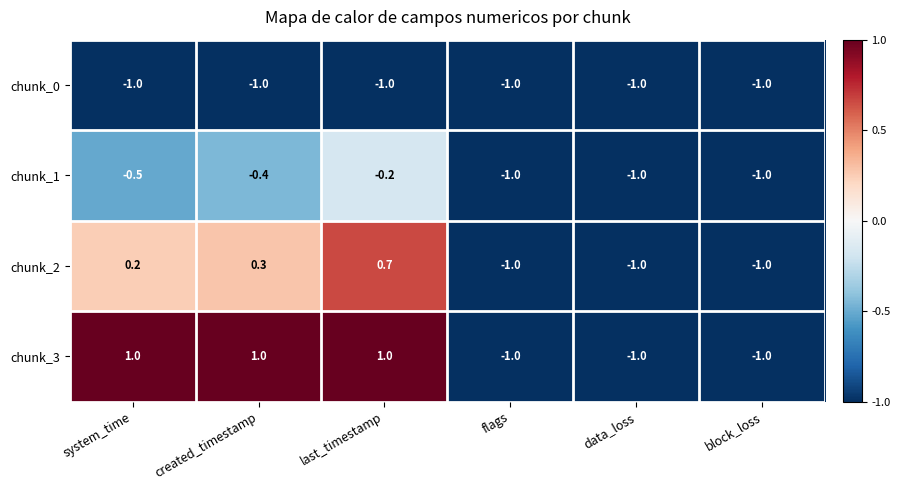

What is the minimum value shown in the chart?

-1.0